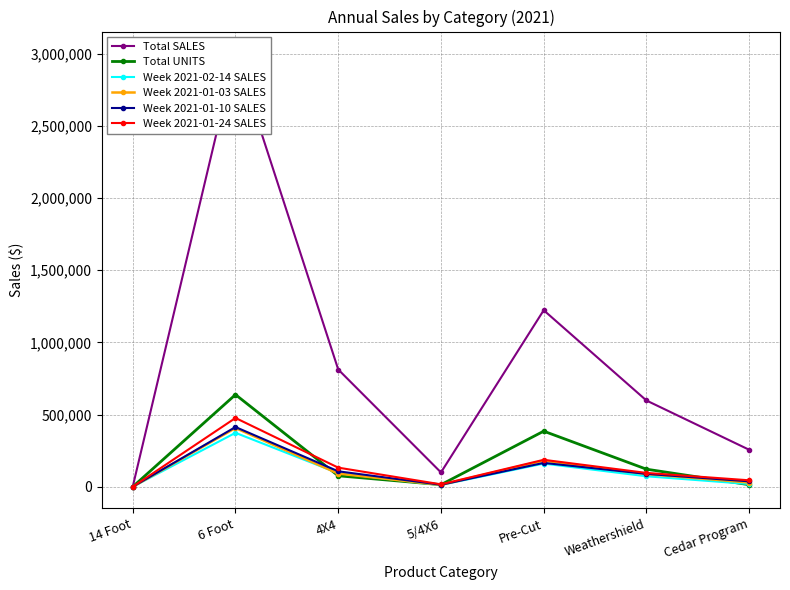

At which category does Week 2021-01-24 SALES reach its first local valley?

5/4X6